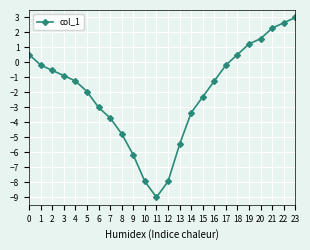

What is the value of the 3rd point from the left?

-0.5